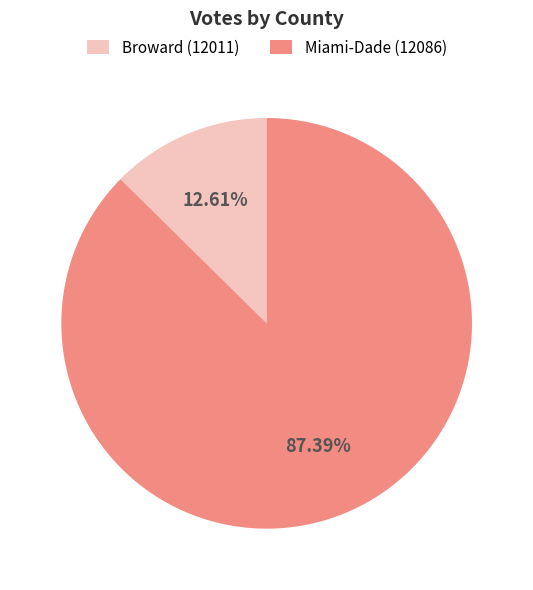

What is the smallest slice in the pie chart?

Broward (12011)